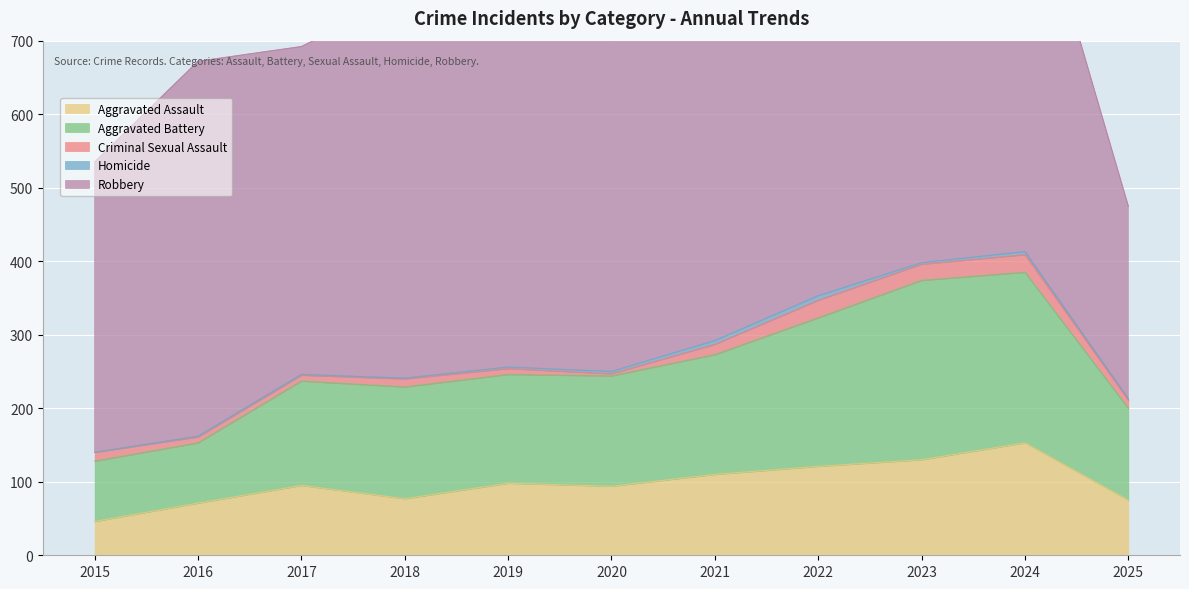

True or false: Criminal Sexual Assault and Aggravated Assault cross at least once.

False